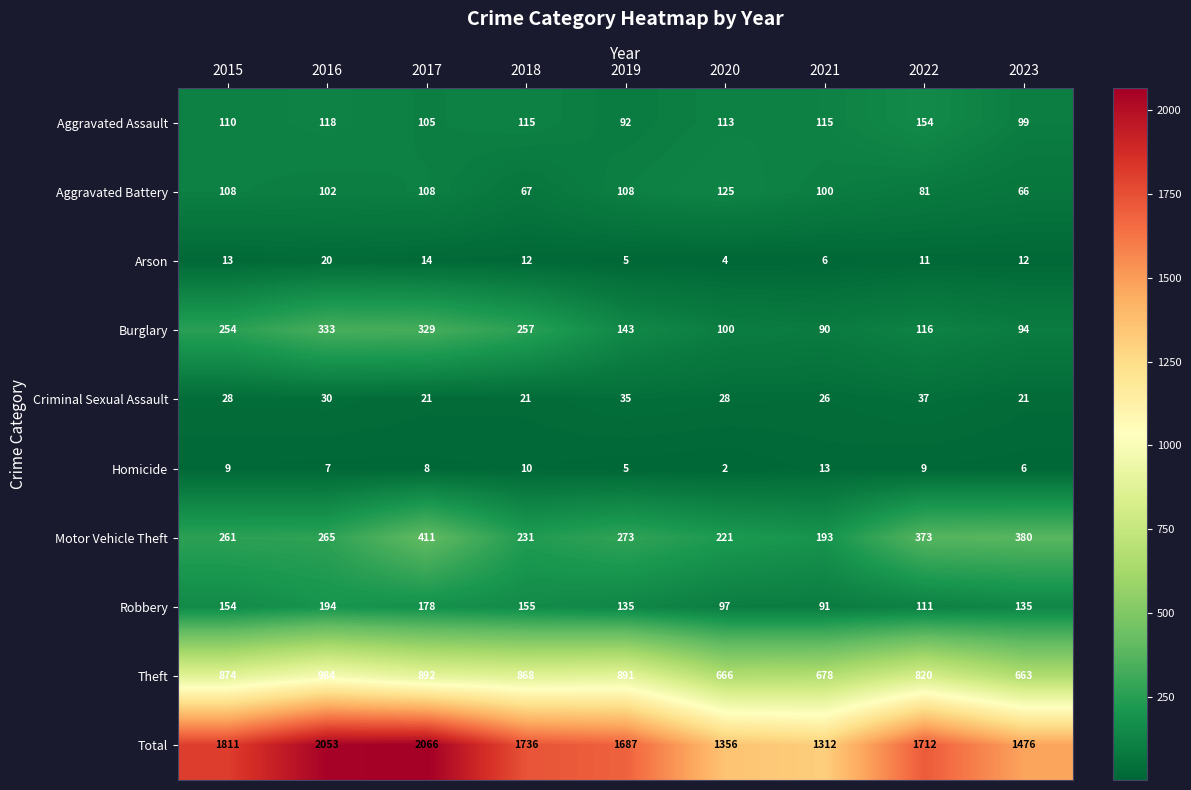

Rank the series at 2021 from lowest to highest value.

Arson, Homicide, Criminal Sexual Assault, Burglary, Robbery, Aggravated Battery, Aggravated Assault, Motor Vehicle Theft, Theft, Total